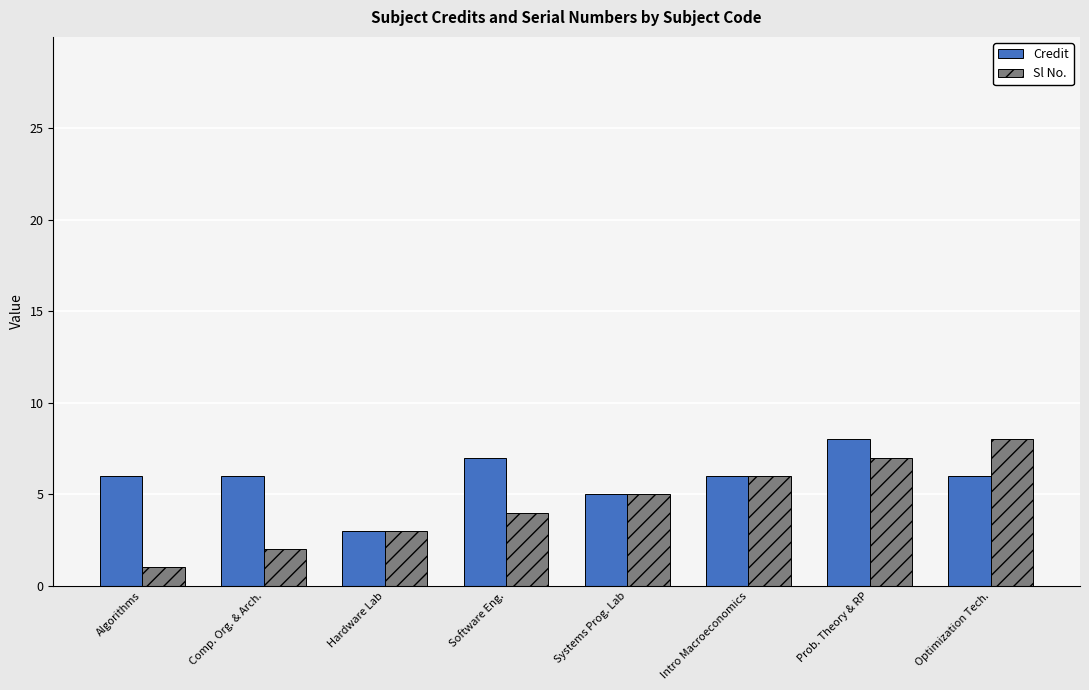

What is the difference between the Credit values at Optimization Tech. and Prob. Theory & RP?

2